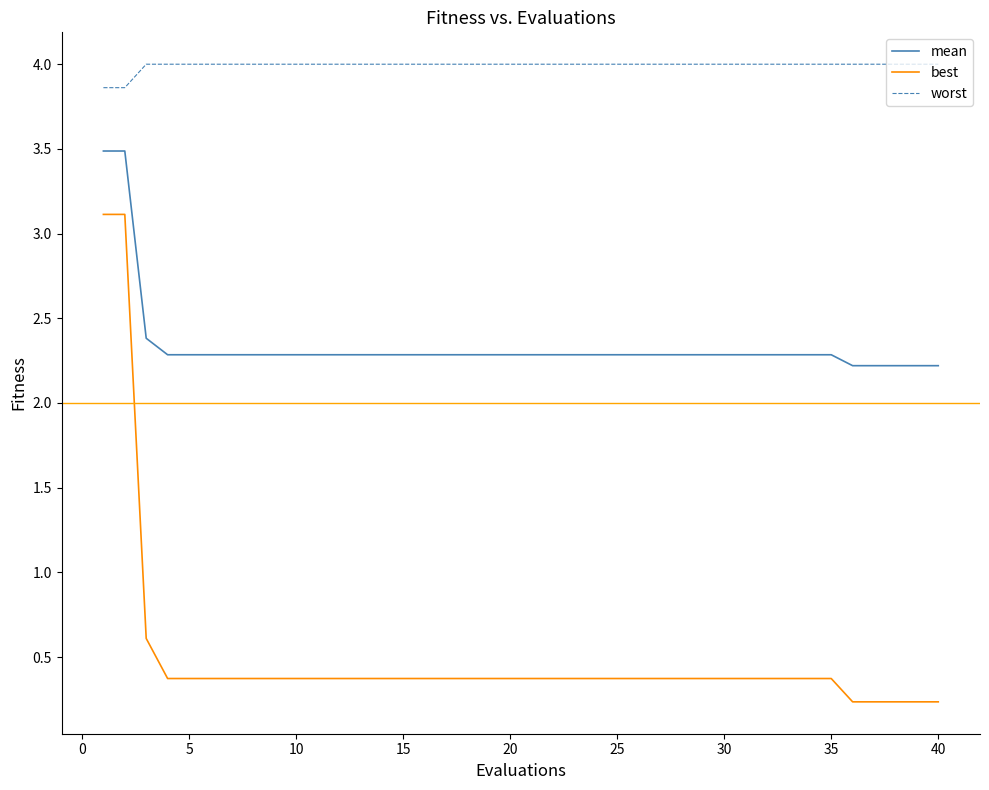

What is the minimum value shown in the chart?

0.2